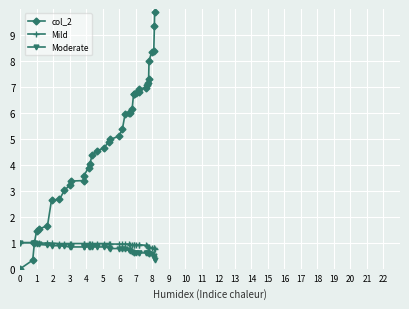

How many lines are shown in the chart?

3